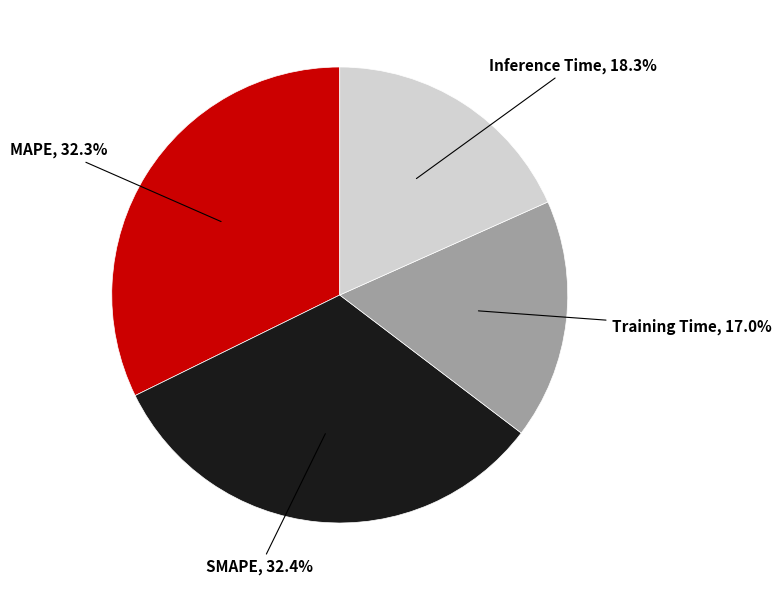

To the nearest percent, what is the average slice percentage?

25%